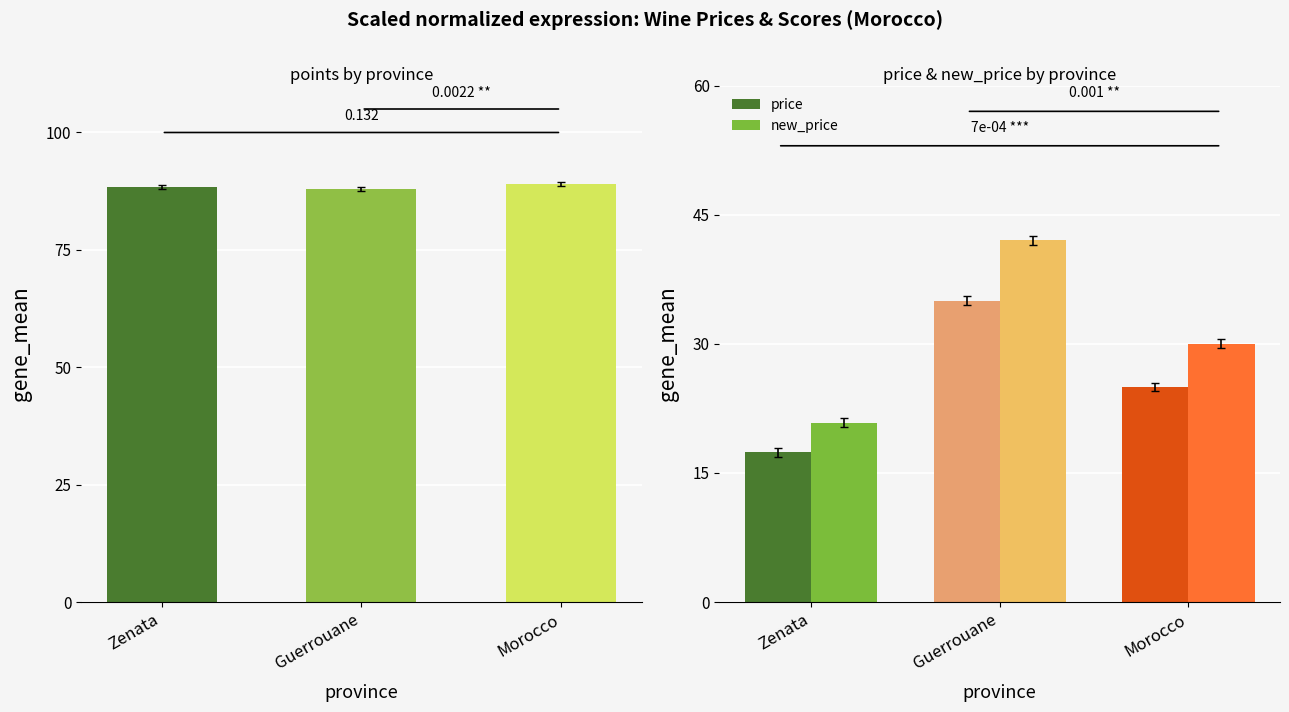

At which label is price closest to 26?

Morocco